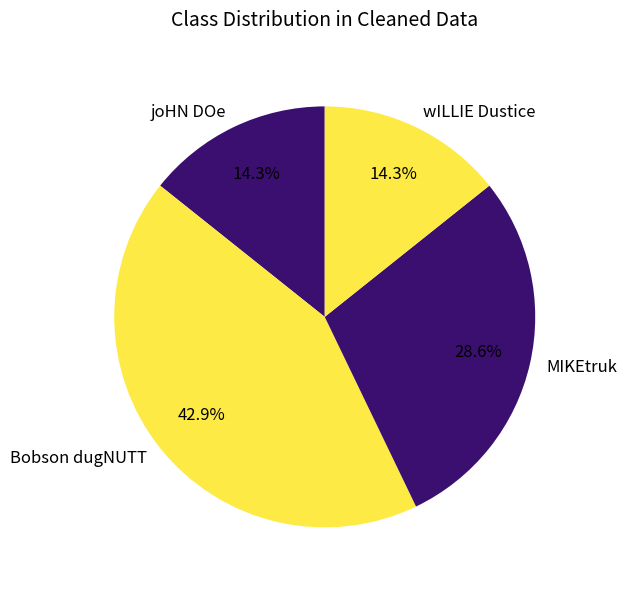

Which slice is the largest?

Bobson dugNUTT